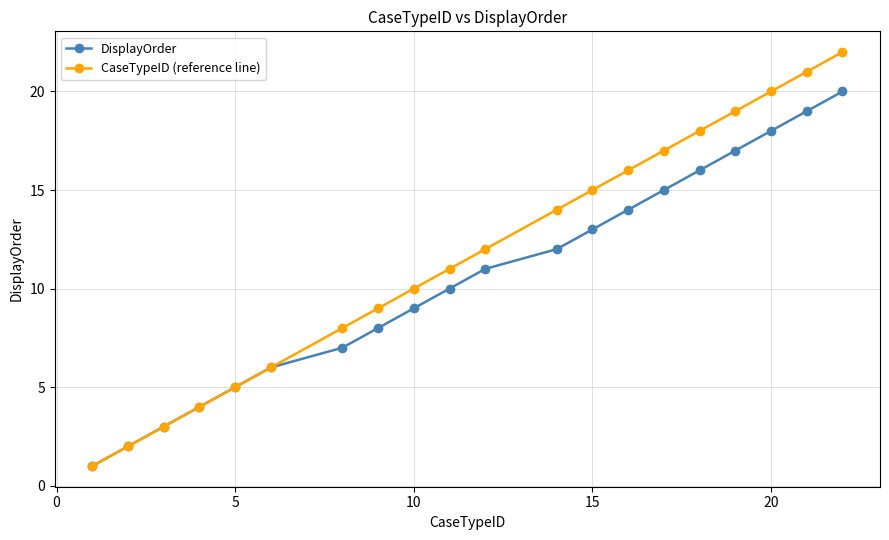

List the series in order of their overall mean, lowest first.

DisplayOrder, CaseTypeID (reference line)